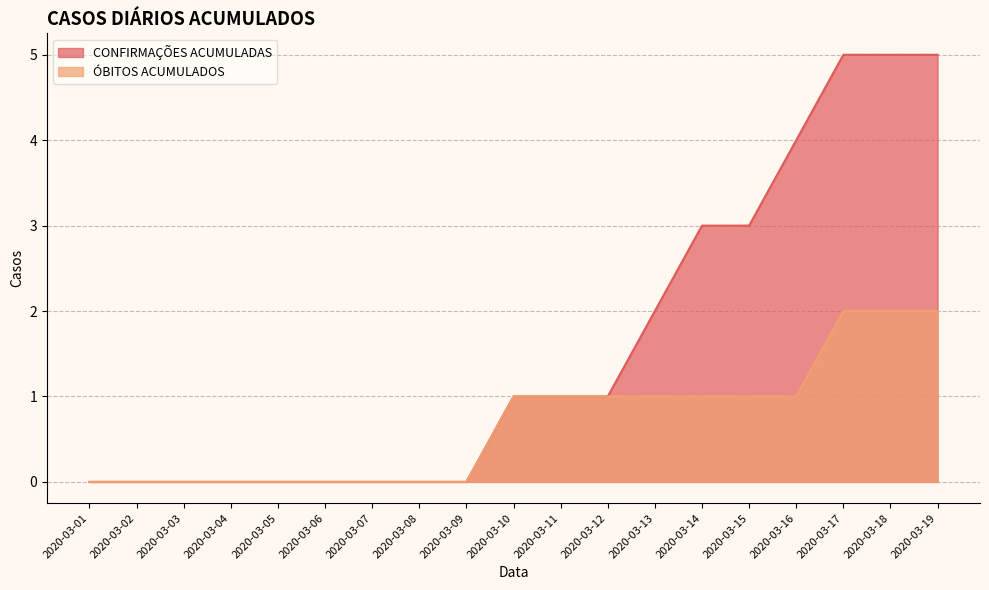

Is the value of CONFIRMAÇÕES ACUMULADAS at 2020-03-11 greater than the value of ÓBITOS ACUMULADOS at 2020-03-18?

No